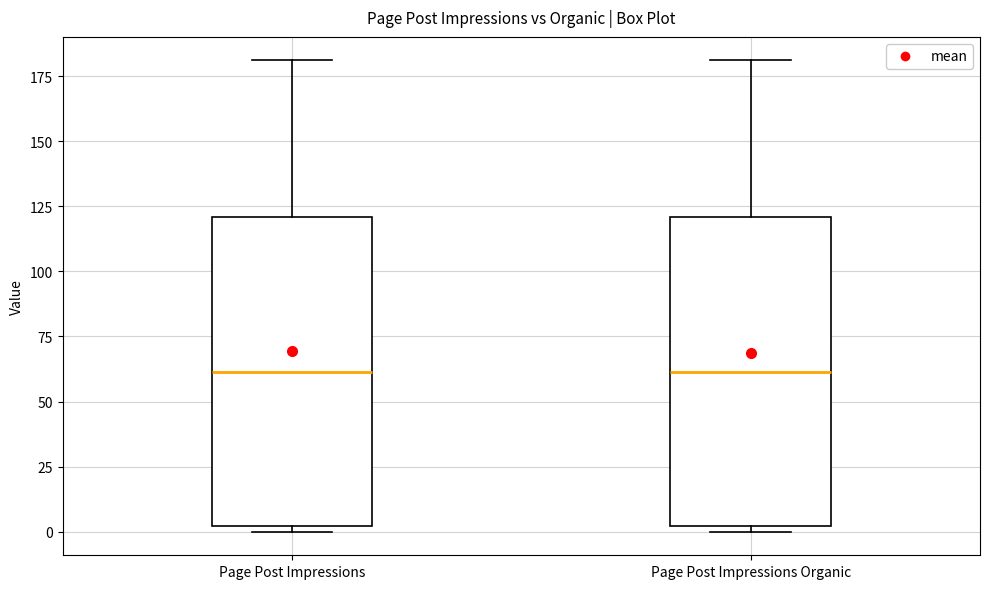

Reading left to right, transcribe this box plot: for each box, give where its median line is, the range the box spans, and where its two whiskers end, as read against the y-axis. The values are not printed on the chart, so give them approximately, as read against the axis.

Page Post Impressions: median 60, box 0 to 120, whiskers 0 (just below the box's lower edge) to 180
Page Post Impressions Organic: median 60, box 0 to 120, whiskers 0 (just below the box's lower edge) to 180